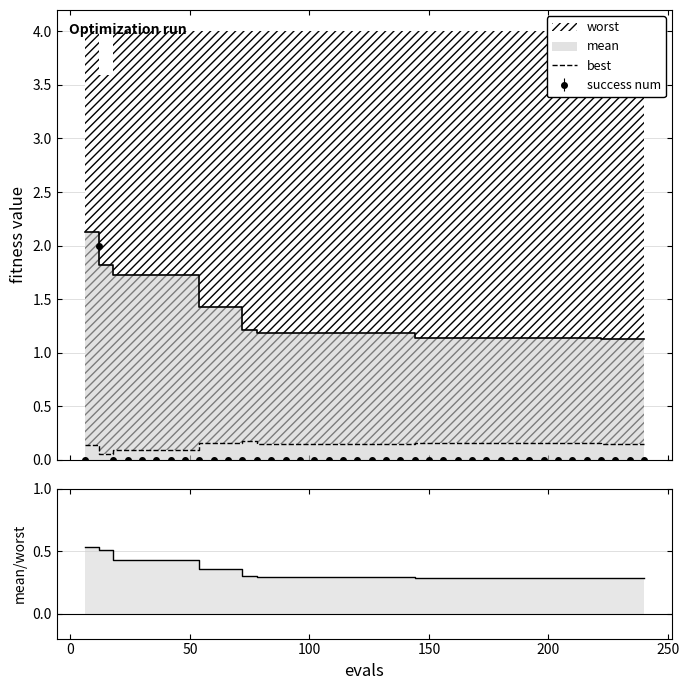

True or false: best and mean / worst intersect in this chart.

False